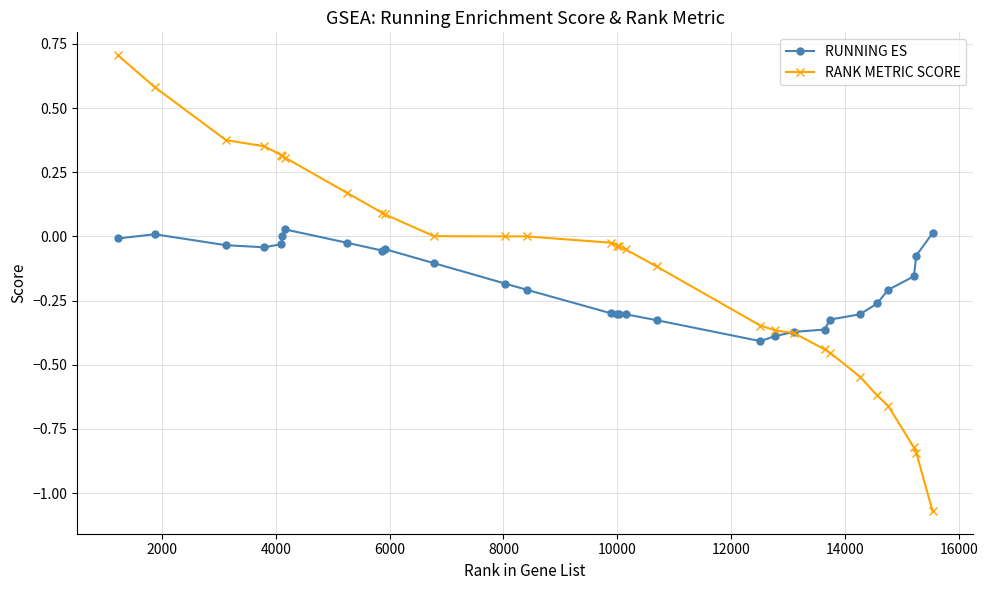

Does the chart have visible grid lines?

Yes